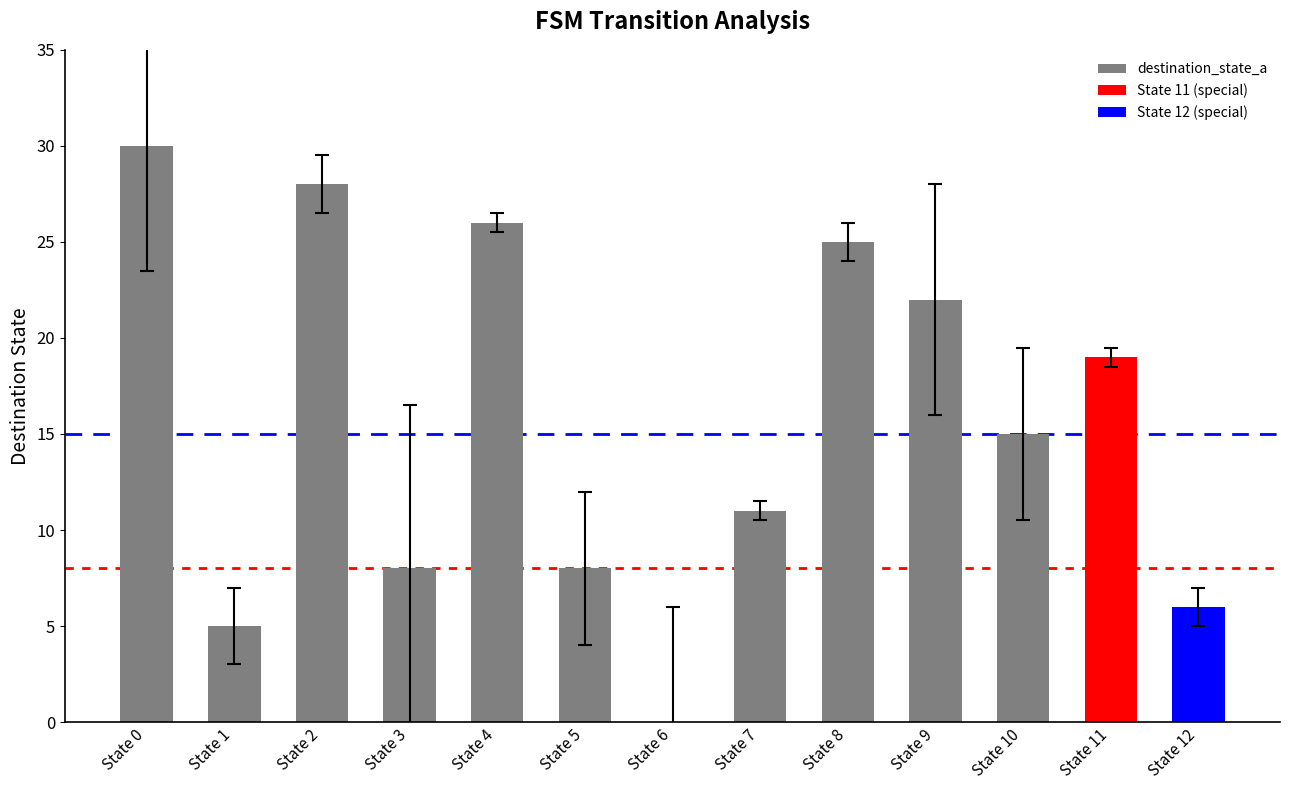

The chart shows a value of 52 at State 0. True or false?

False